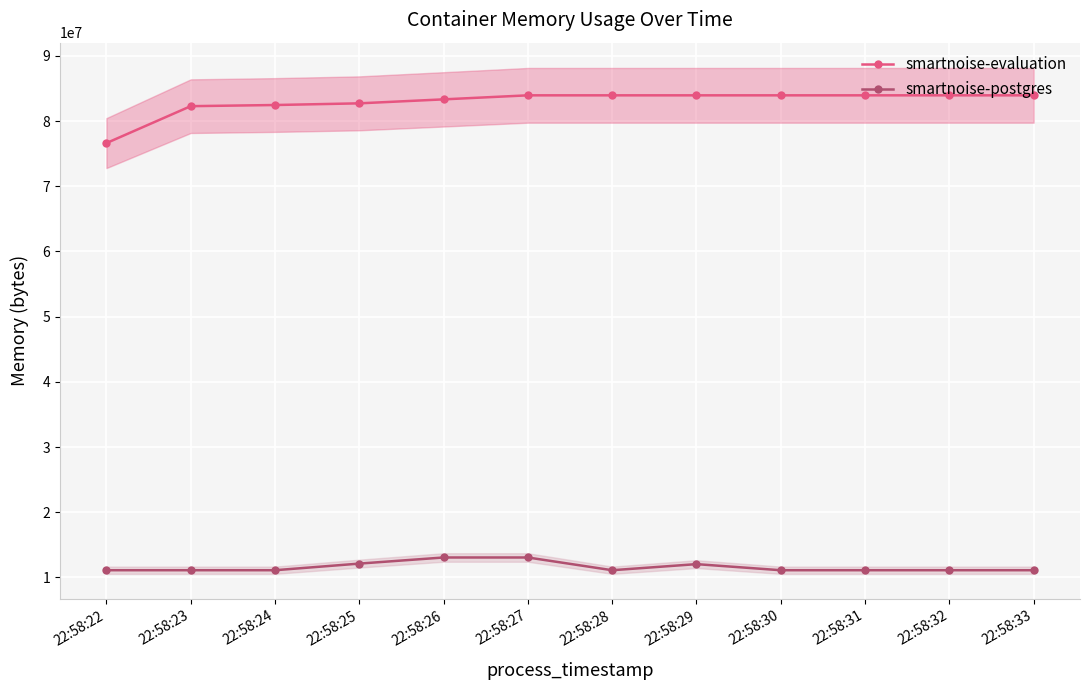

True or false: smartnoise-postgres and smartnoise-evaluation intersect in this chart.

False